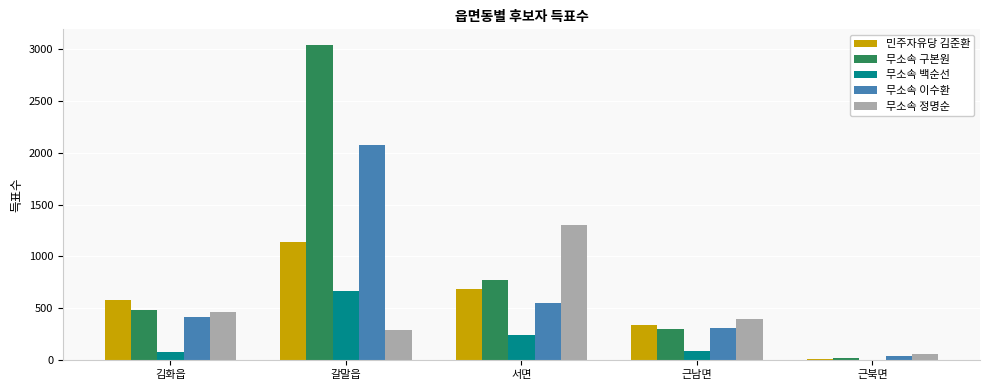

Are the bars grouped side by side (vs. stacked)?

Yes